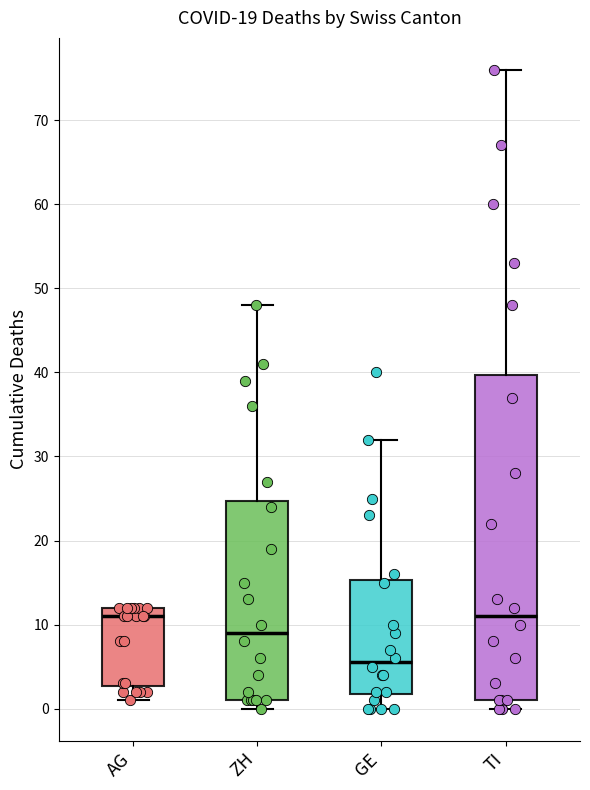

Which box is the tallest, from its lower edge to its upper edge?

TI